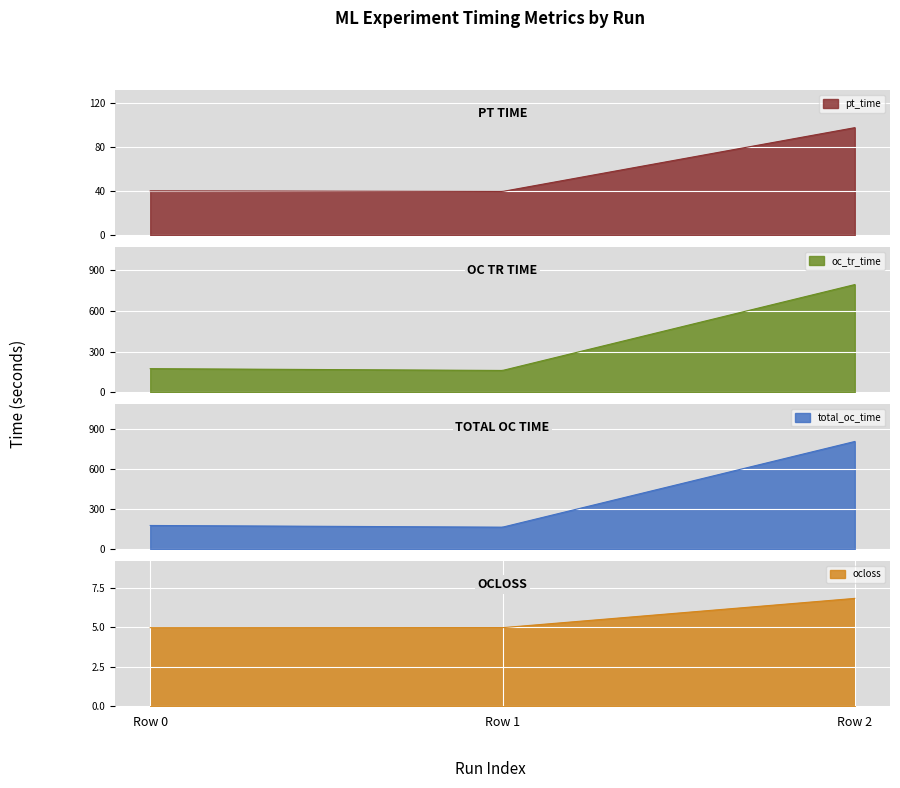

What is the highest value of the pt_time series?

97.8